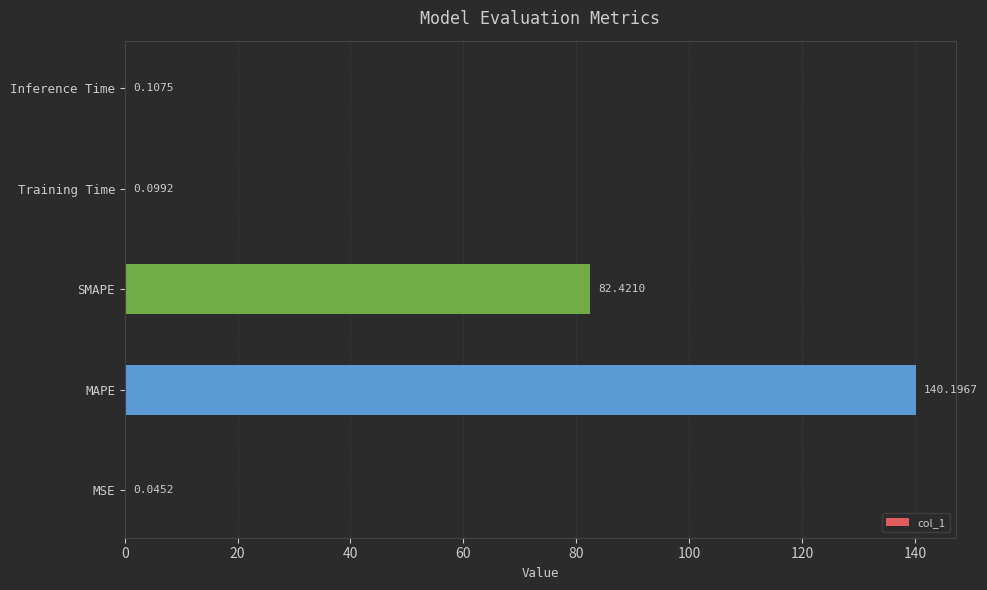

What is the change in value from SMAPE to Training Time?

-82.3